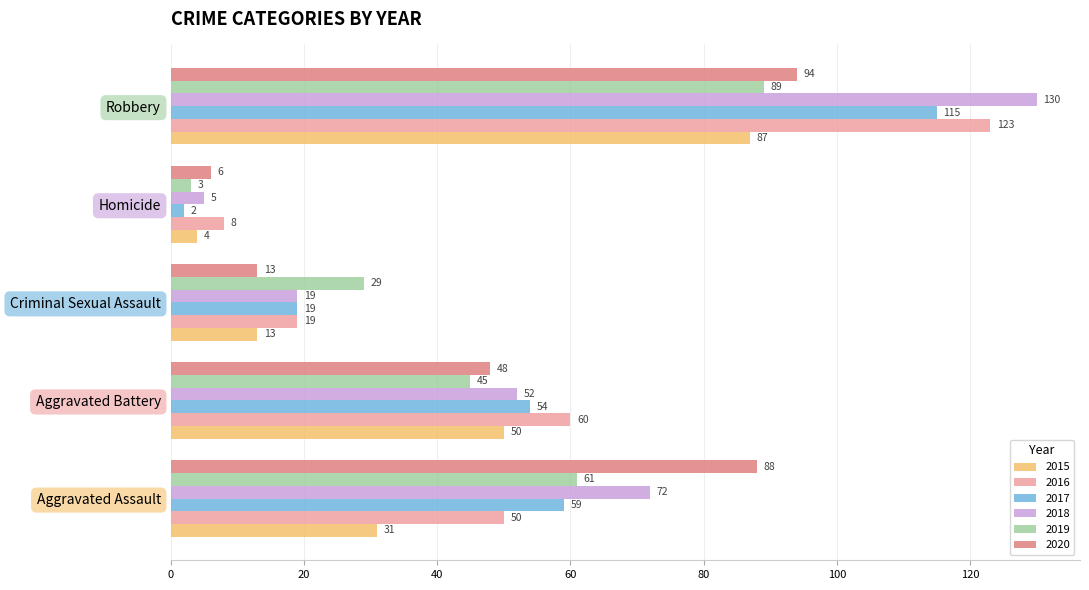

Is the value of 2017 at Robbery greater than the value of 2016 at Robbery?

No